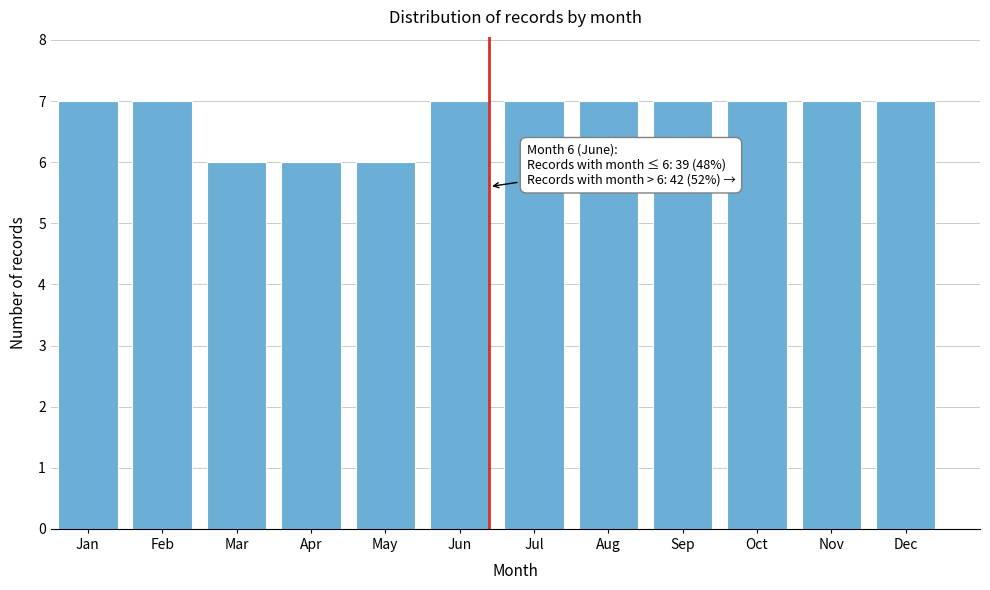

Reading left to right, extract all data points from this chart.

Jan=7	Feb=7	Mar=6	Apr=6	May=6	Jun=7	Jul=7	Aug=7	Sep=7	Oct=7	Nov=7	Dec=7